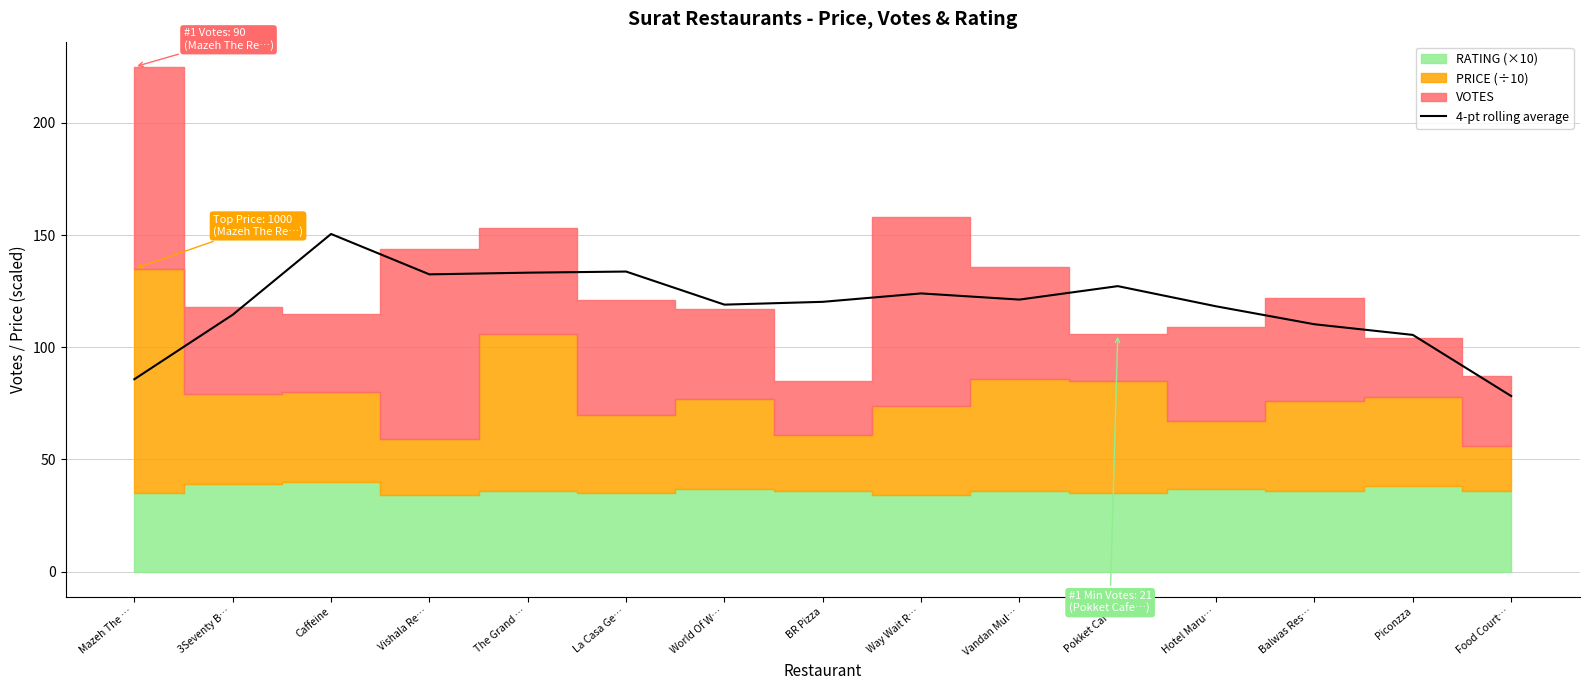

Where does the data first go above 120?

Caffeine